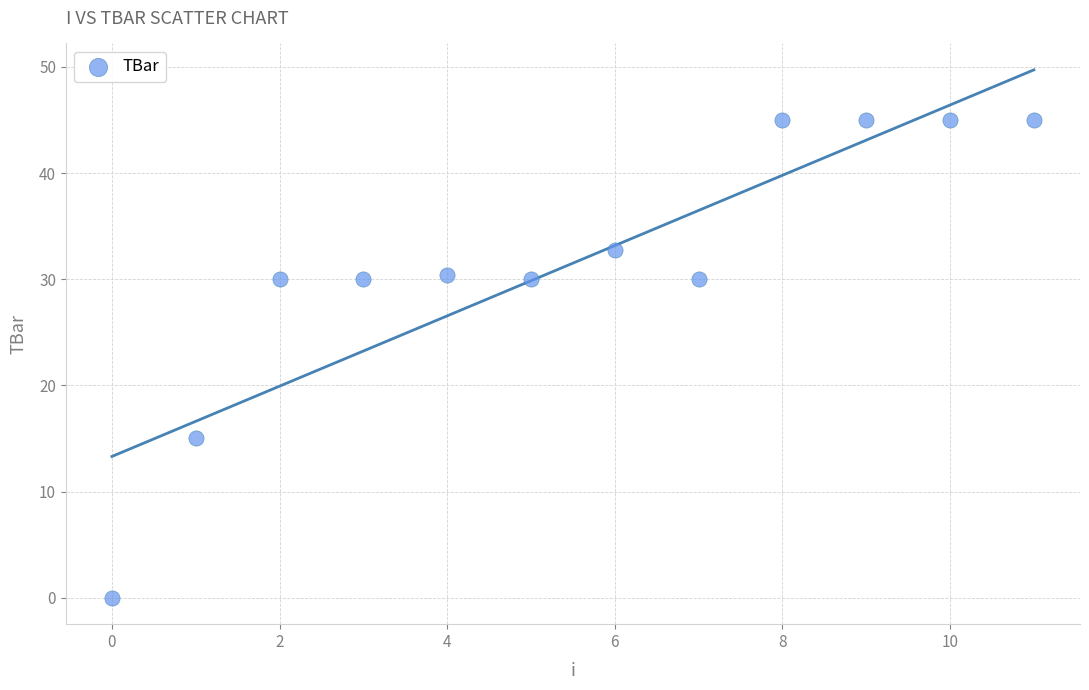

What is the range of Y values (max minus min)?

45.0